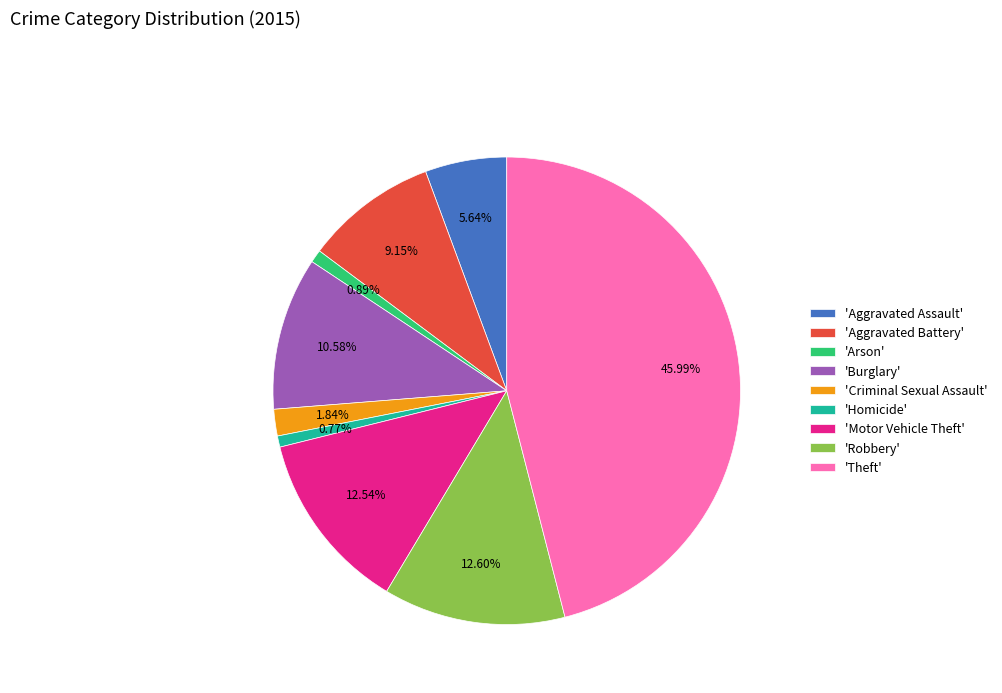

Between 'Criminal Sexual Assault' and 'Robbery', which is larger?

'Robbery'